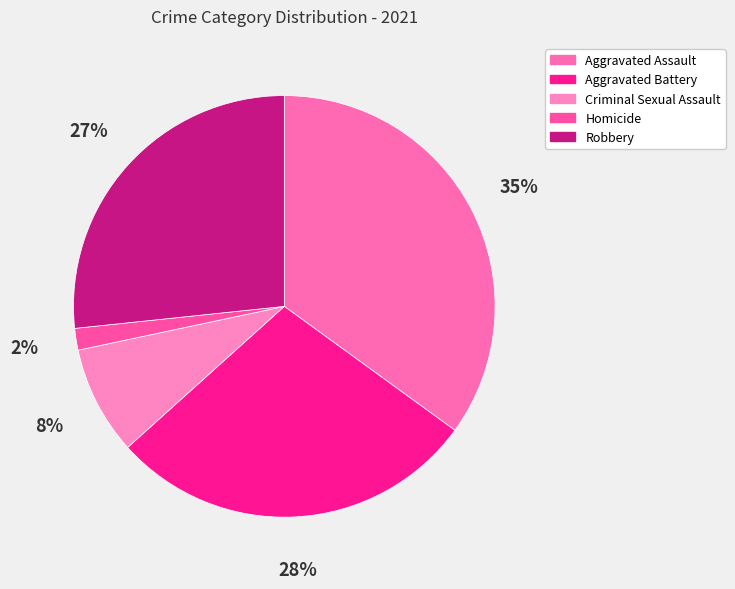

Count the number of slices in the pie.

5